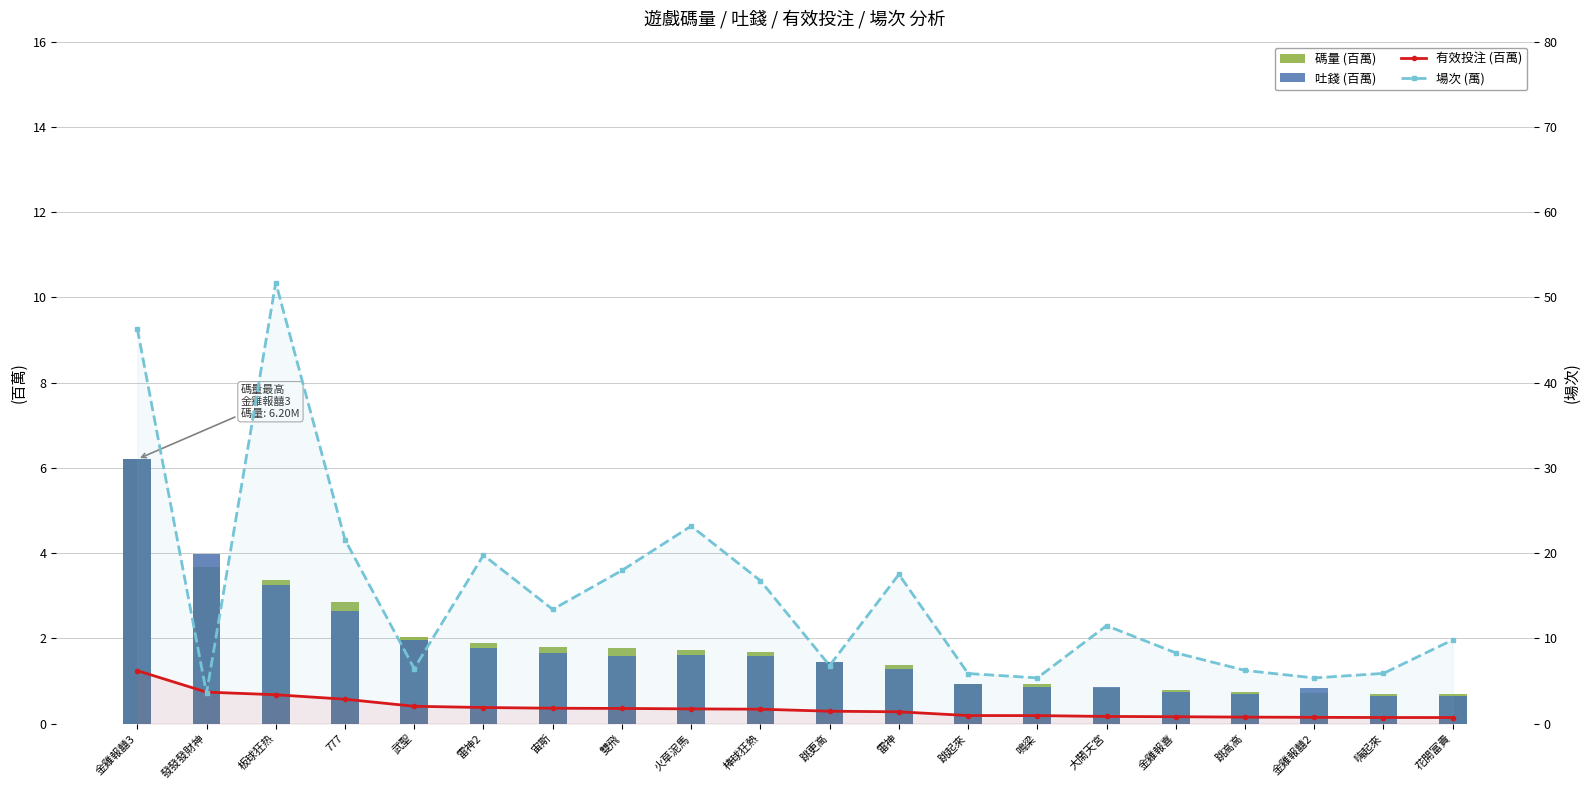

Are the bars horizontal?

No